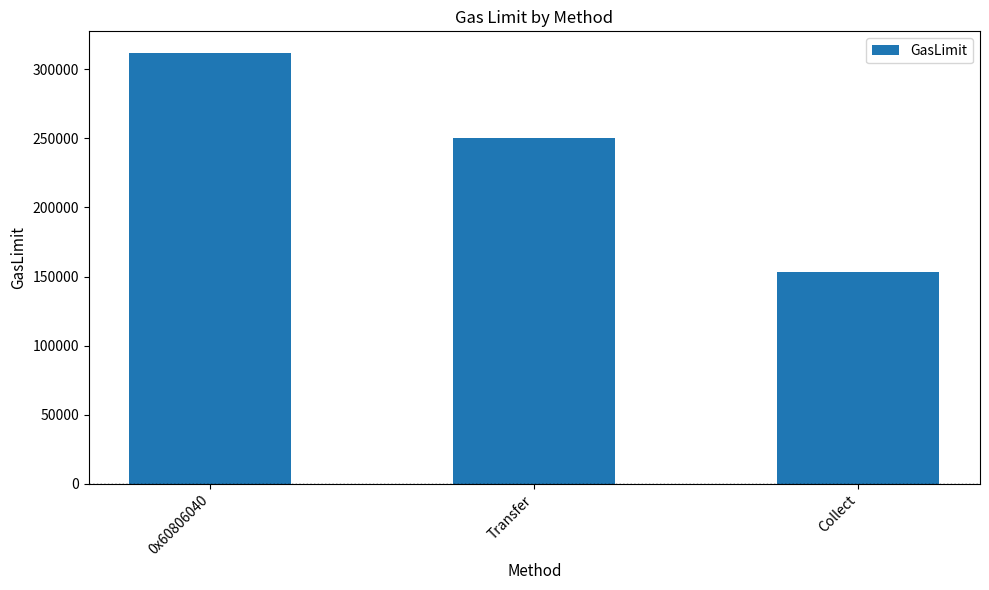

The chart shows a value of 175544 at 0x60806040. True or false?

False